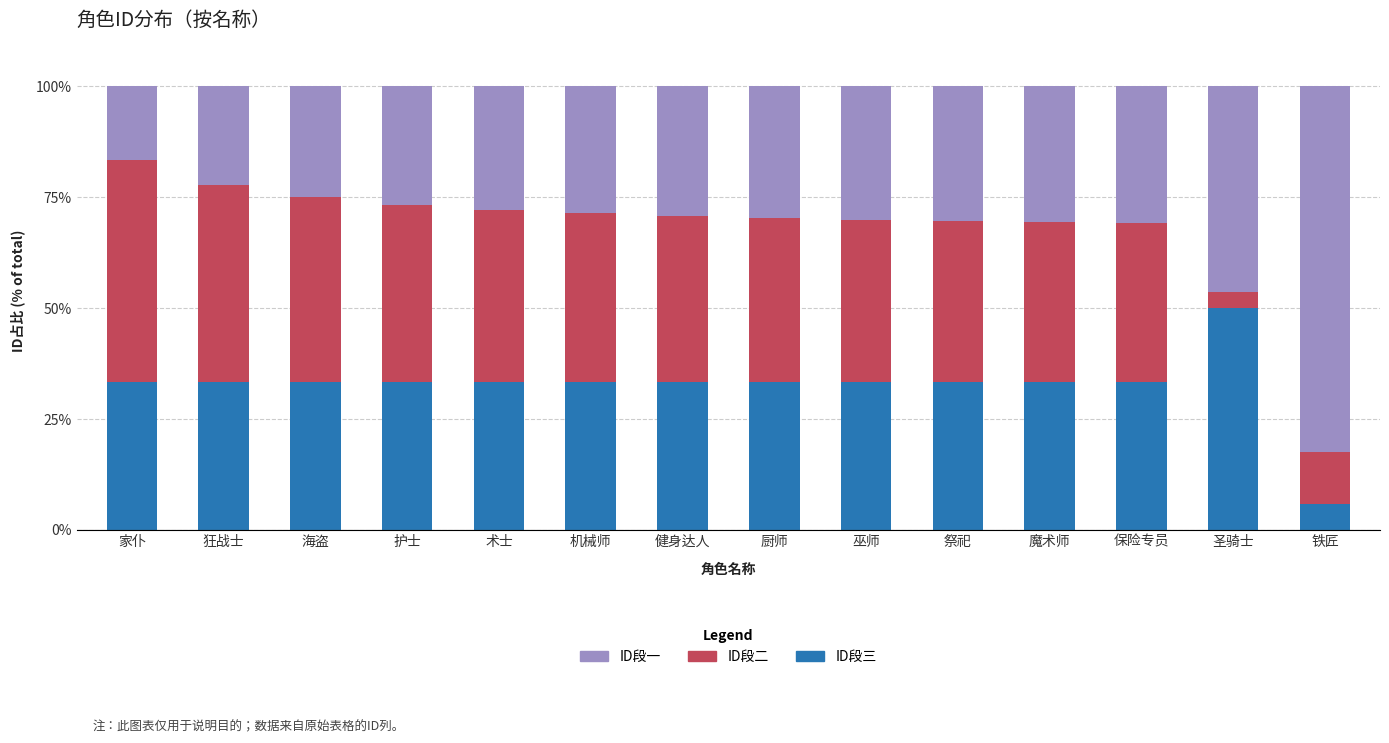

At which label does ID段三 reach its peak?

圣骑士